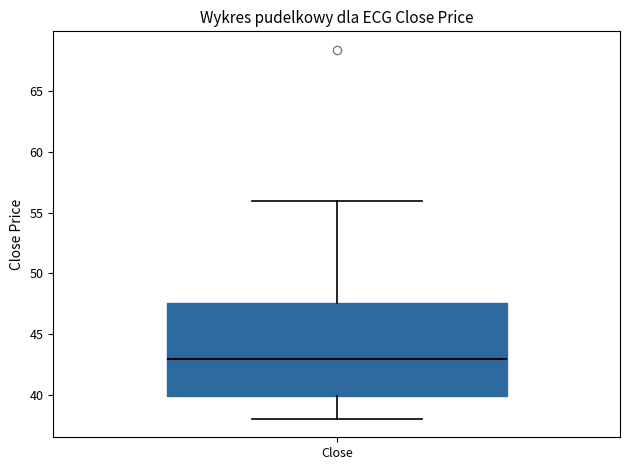

Where does the upper whisker of the box for Close end on the y-axis? The values are not printed on the chart, so give them approximately, as read against the axis.

56.0